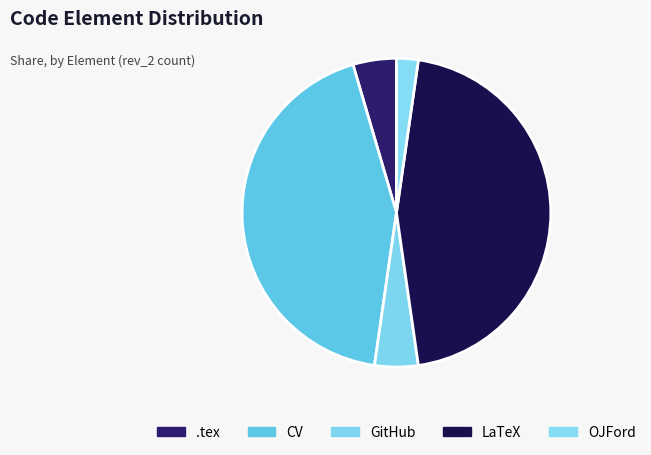

What is the change in value from CV to LaTeX?

+1